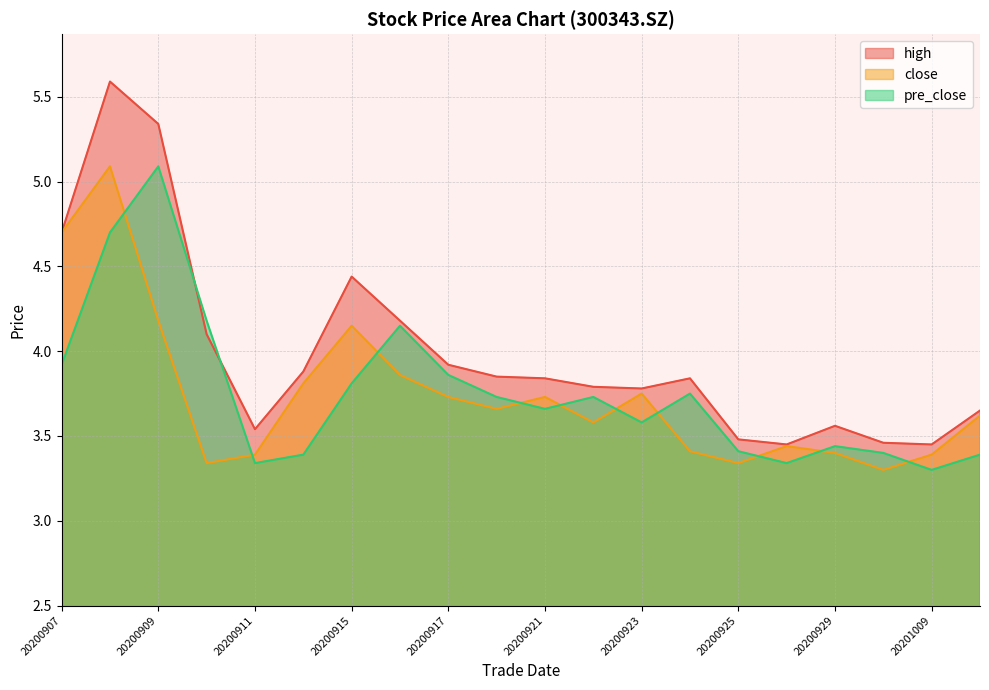

Rank the series at 20200907 from lowest to highest value.

pre_close, high, close